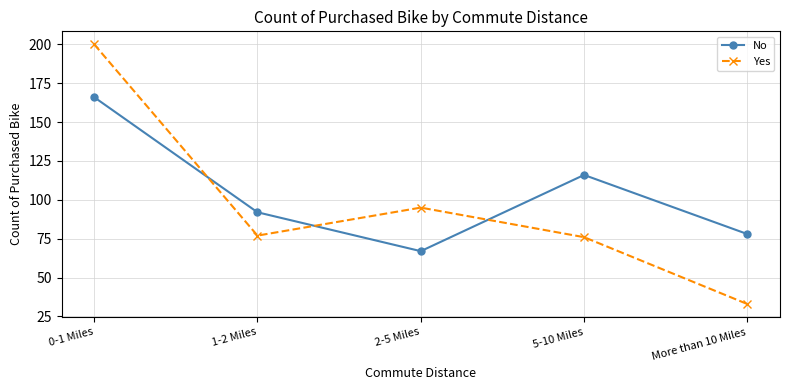

Reading left to right, transcribe all the data shown in this chart.

No: 0-1 Miles=166	1-2 Miles=92	2-5 Miles=67	5-10 Miles=116	More than 10 Miles=78
Yes: 0-1 Miles=200	1-2 Miles=77	2-5 Miles=95	5-10 Miles=76	More than 10 Miles=33